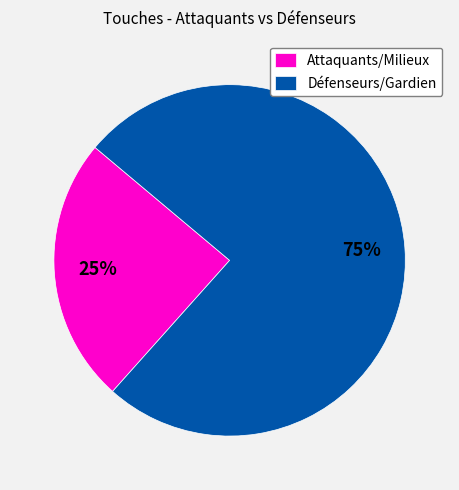

Is it true that Défenseurs/Gardien is 75% of the pie?

True